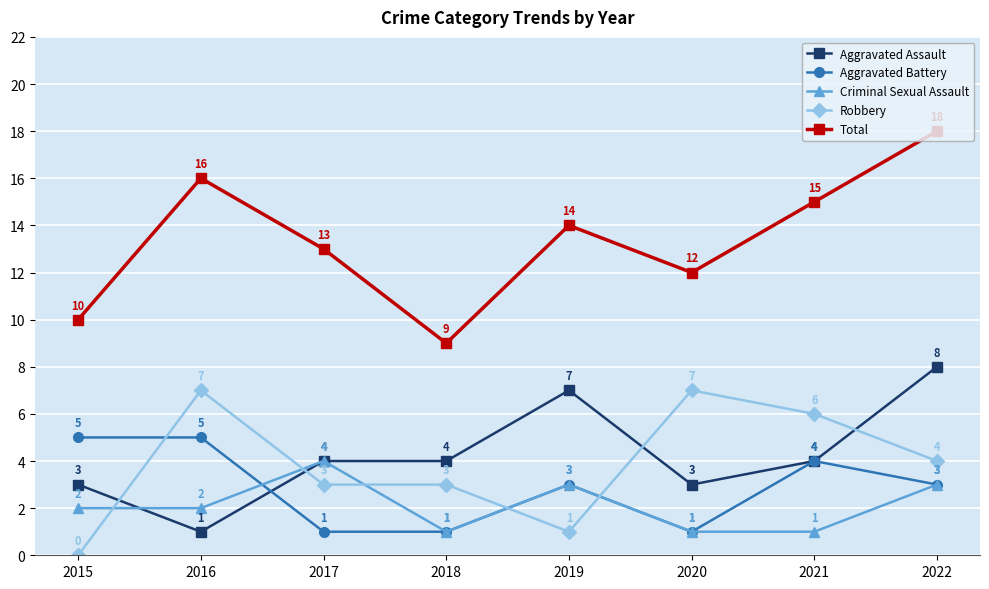

List the series in order of their peak value, lowest first.

Criminal Sexual Assault, Aggravated Battery, Robbery, Aggravated Assault, Total